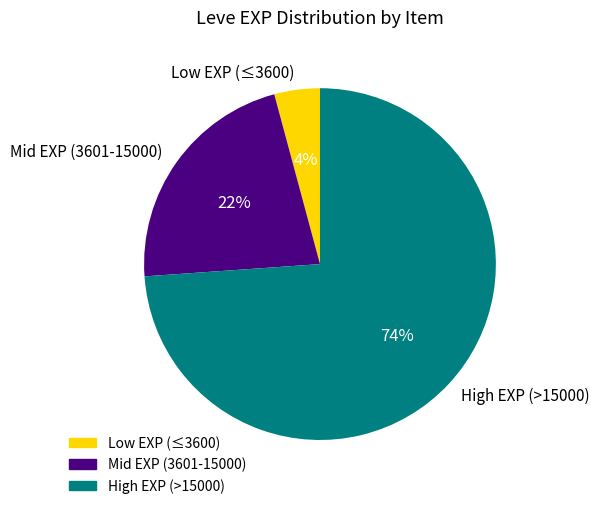

Do High EXP (>15000) and Mid EXP (3601-15000) together represent more than half of the pie?

Yes